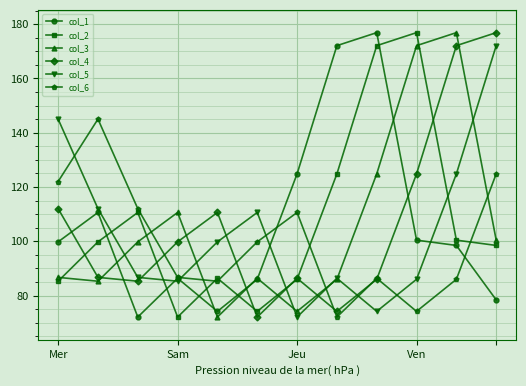

What is the greatest value displayed?

176.9